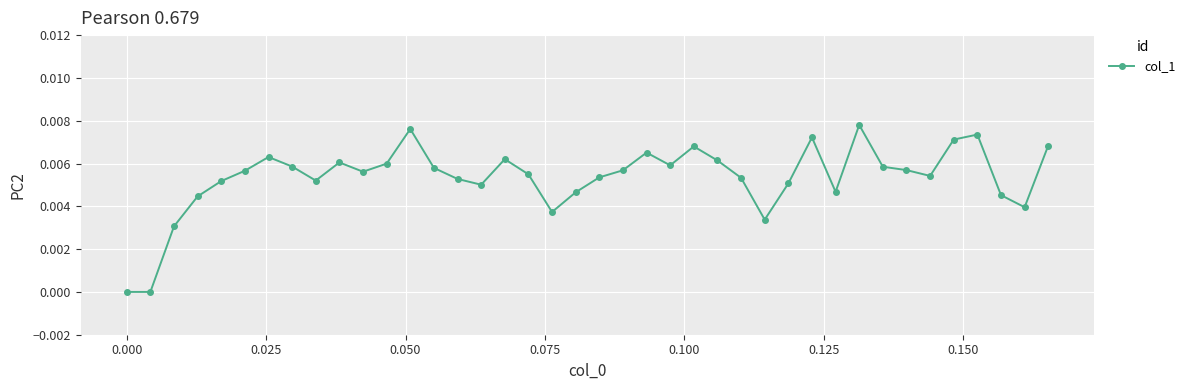

True or false: there are more than 1 points higher than both neighbors.

True